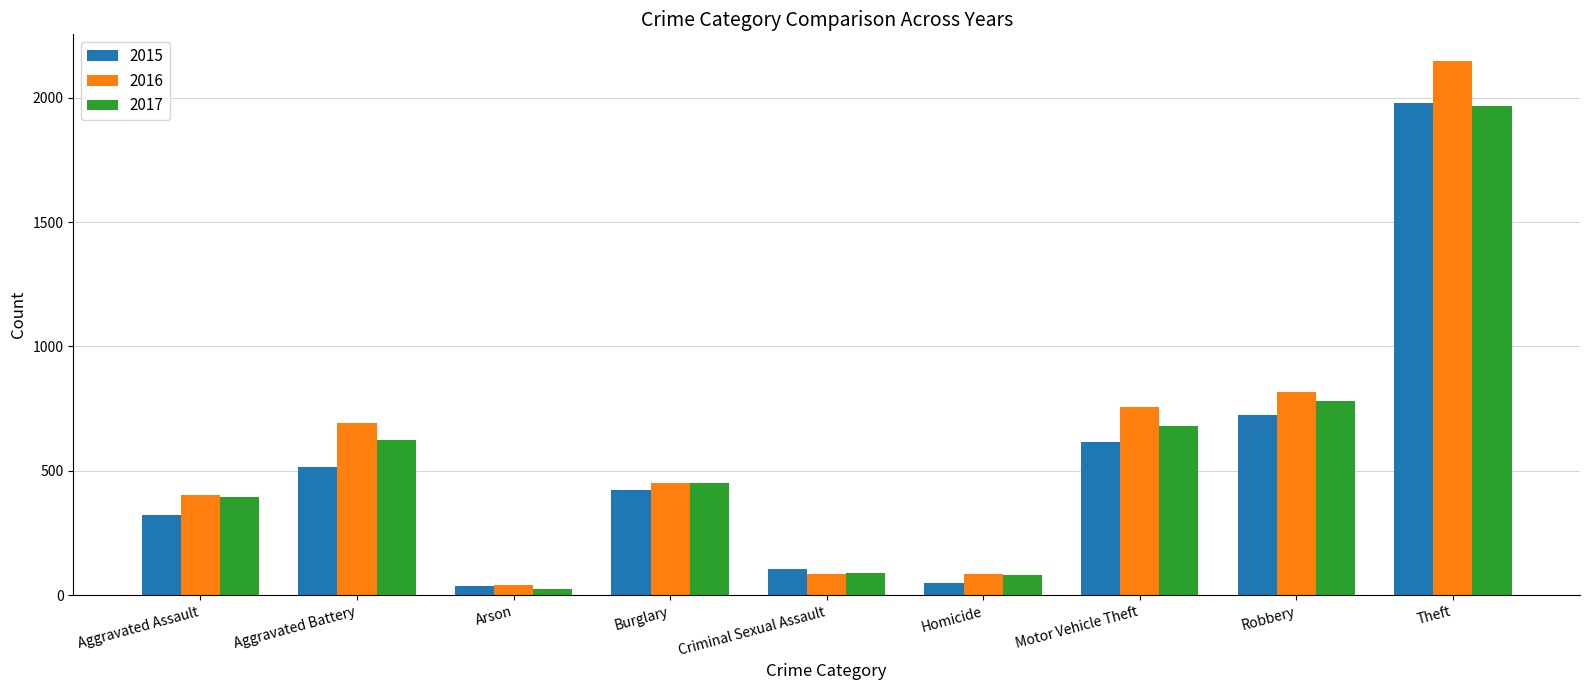

Read the 2016 value at Aggravated Assault, to the nearest 50.

400